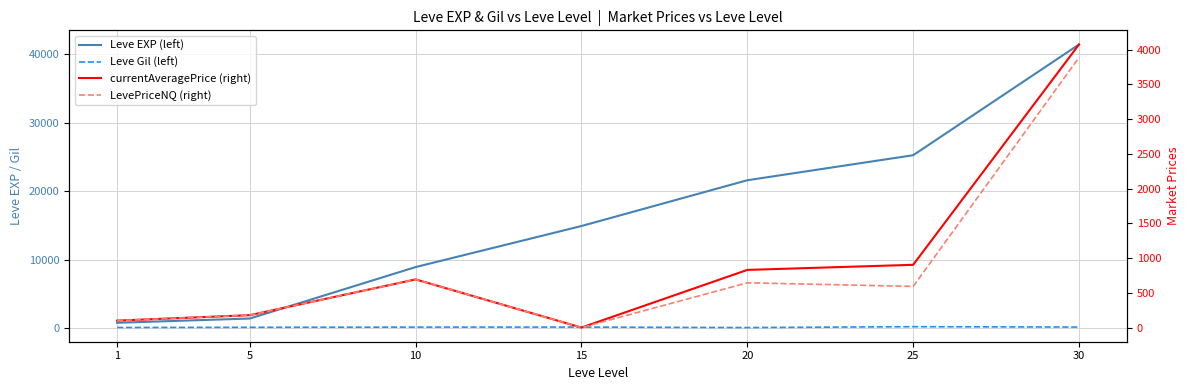

At which category is the sum across all series the highest?

30